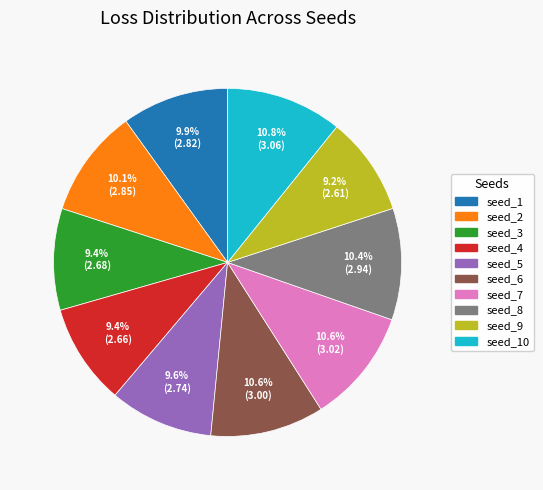

How many segments does this pie chart have?

10